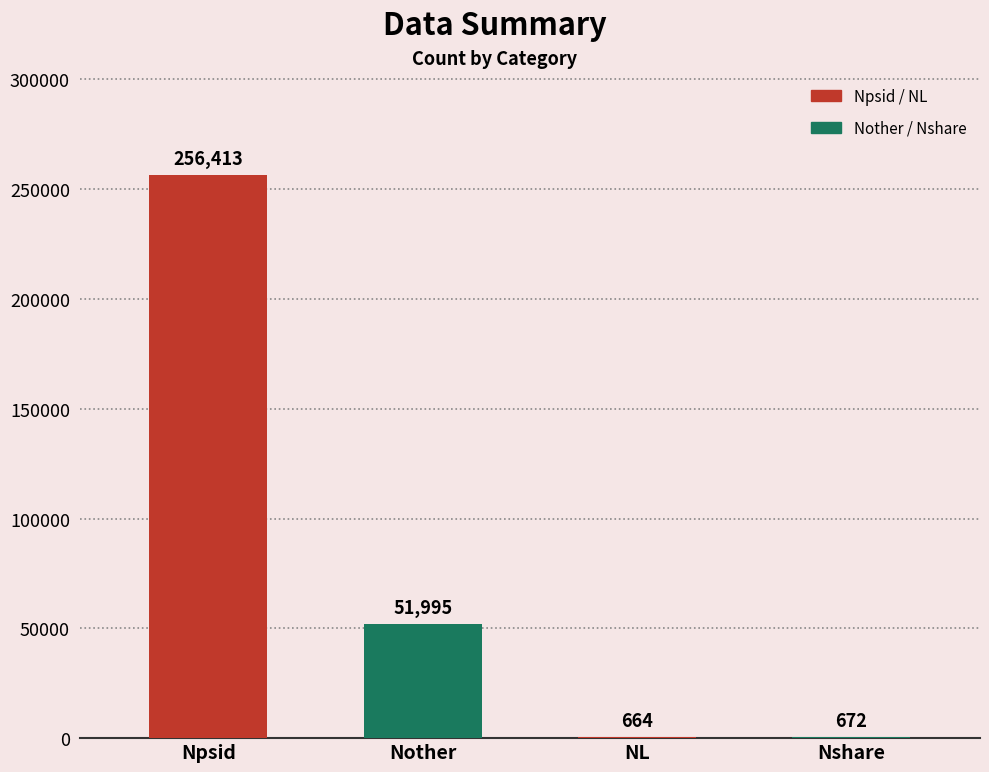

What is the difference between the values at Nother and NL?

51331